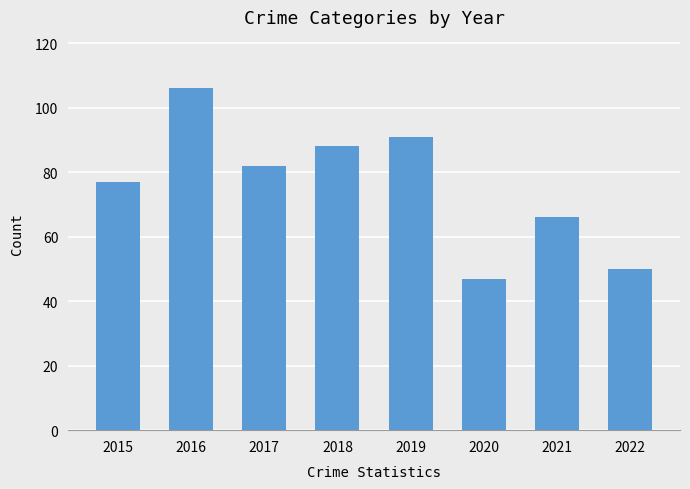

What is the value of the 2nd bar from the left?

106